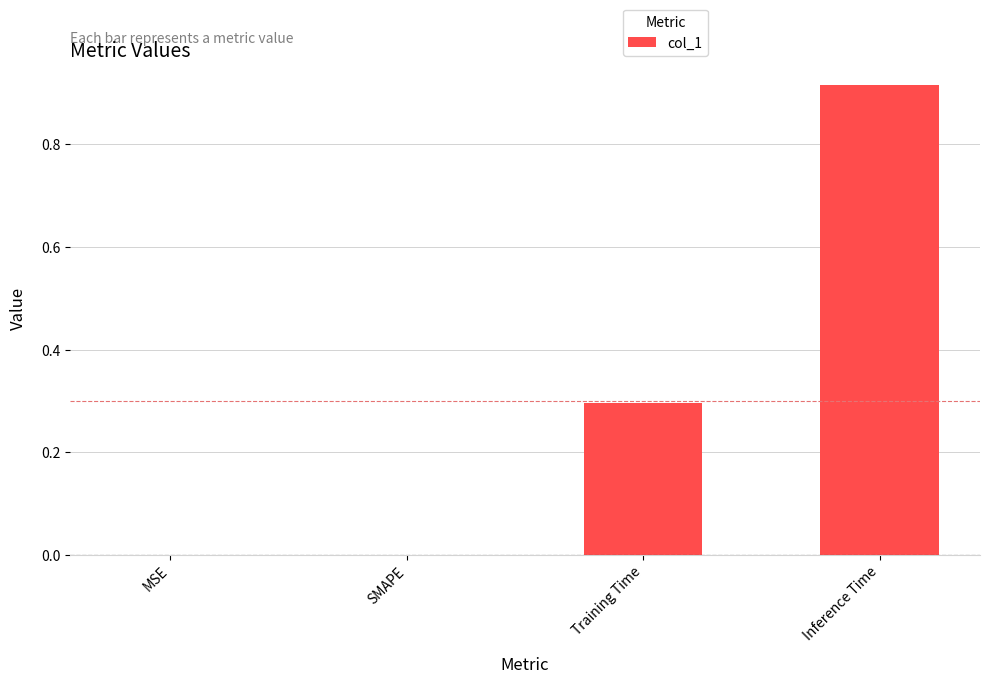

The chart shows a value of 0.0 at MSE. True or false?

True